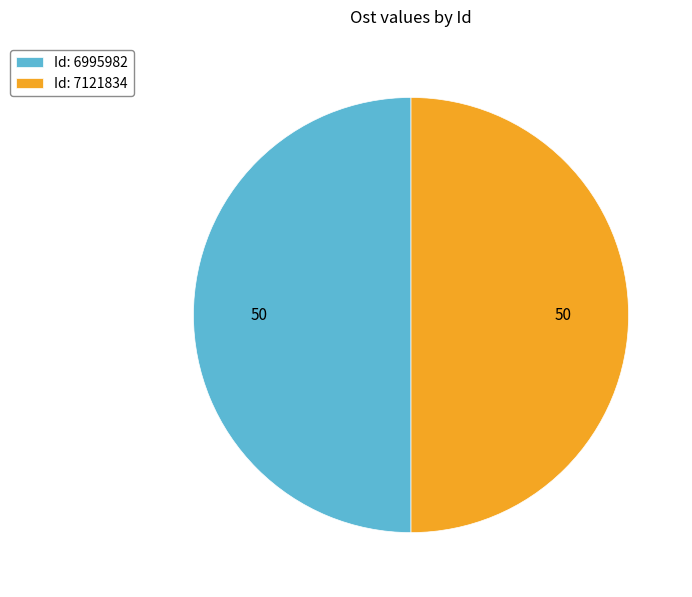

Combined, do Id: 7121834 and Id: 6995982 account for over 50%?

Yes